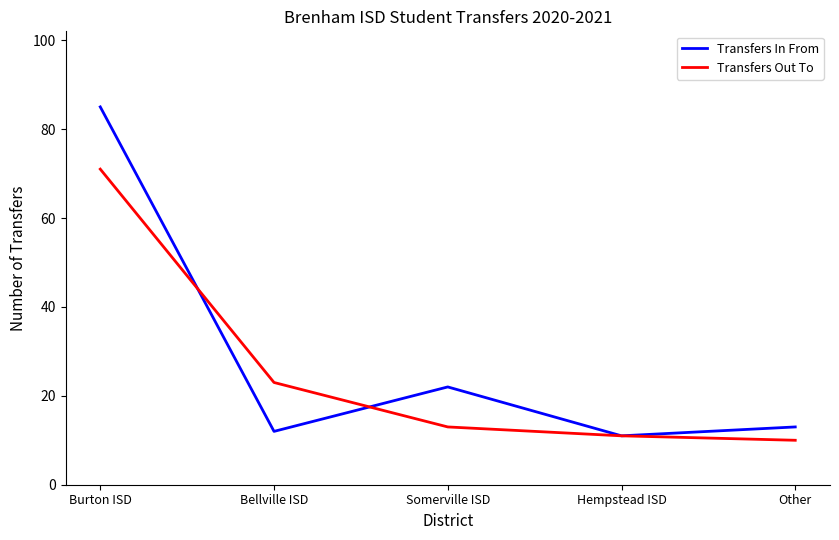

At which category is the sum across all series the highest?

Burton ISD